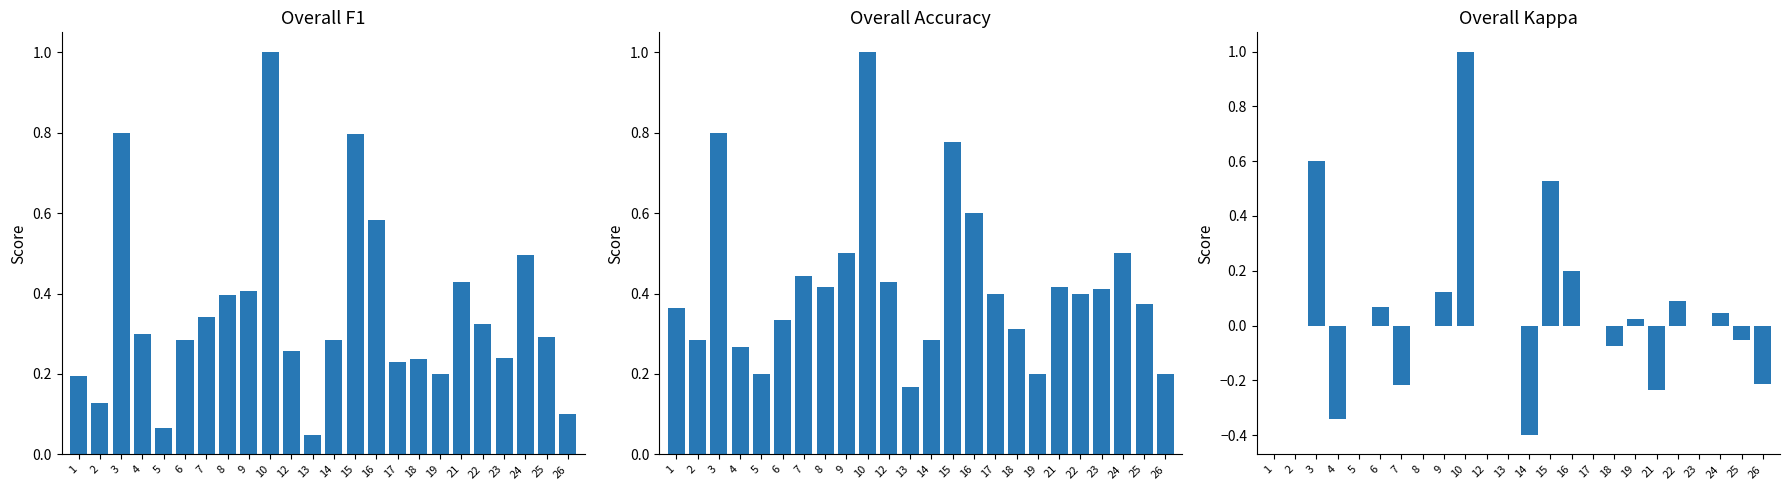

What is the value of the Overall Accuracy bar at the 4th from the left?

0.3